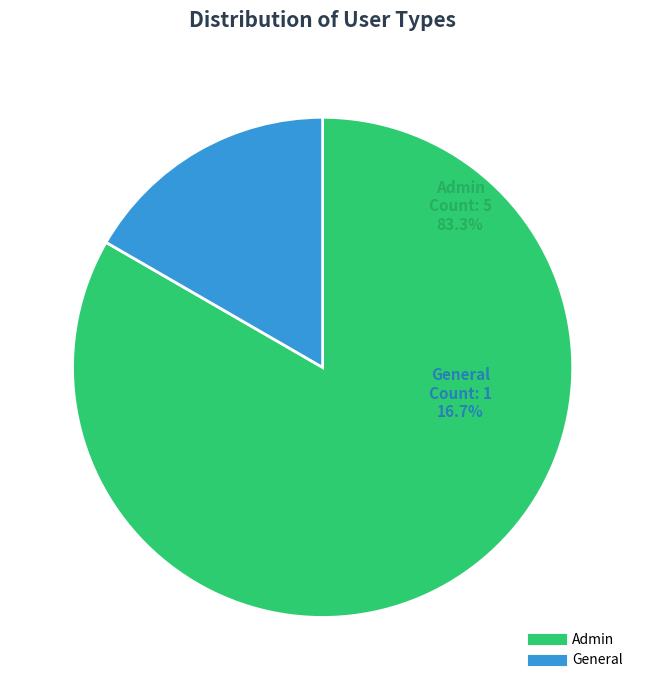

Rank the categories by value from highest to lowest.

Admin, General